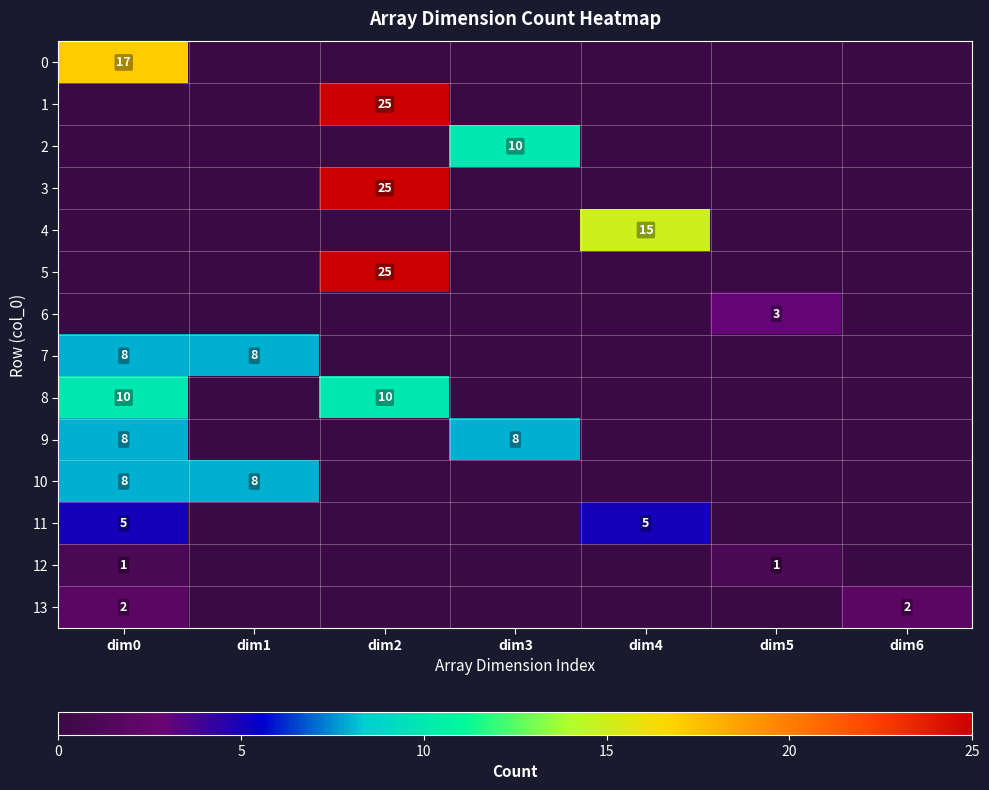

Is it true that 11 equals 5 at dim0?

True